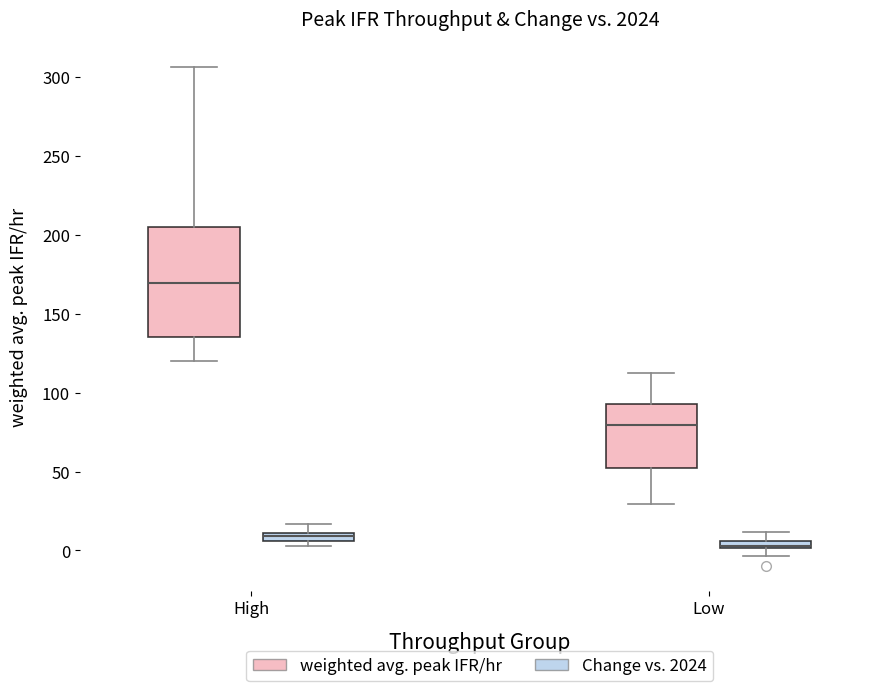

Comparing the boxes themselves (not the whiskers), which one is the tallest?

High (weighted avg. peak IFR/hr)